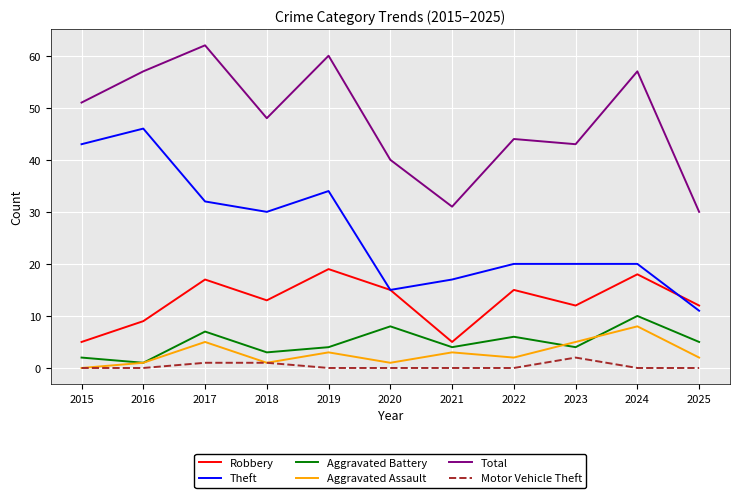

What is the sum of all Aggravated Assault values?

31